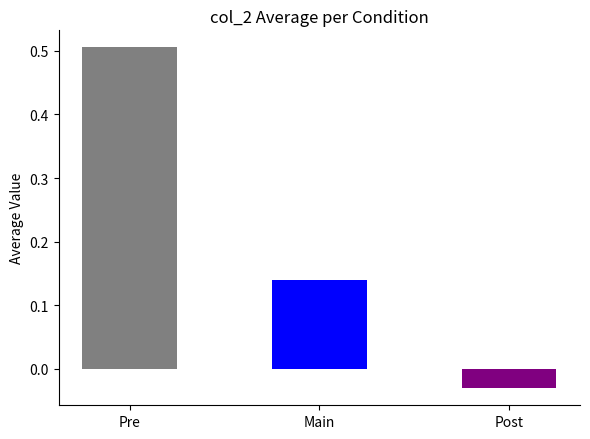

What is the change in value from Pre to Post?

-0.5